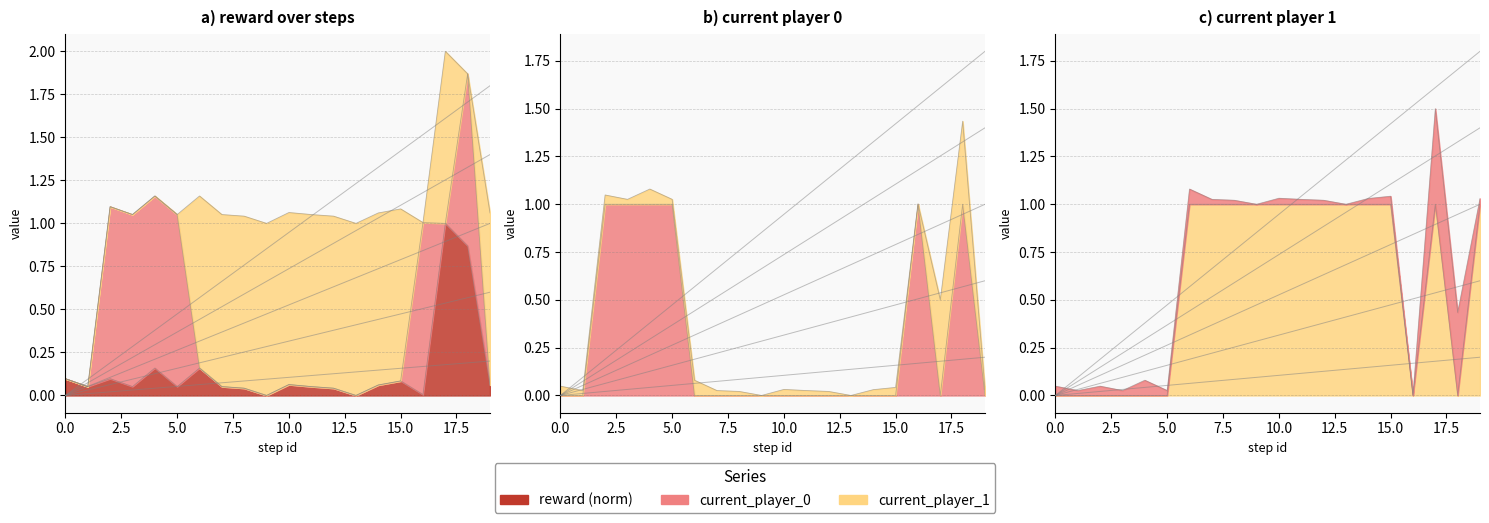

How many intersections are there between current_player_1 and reward?

5